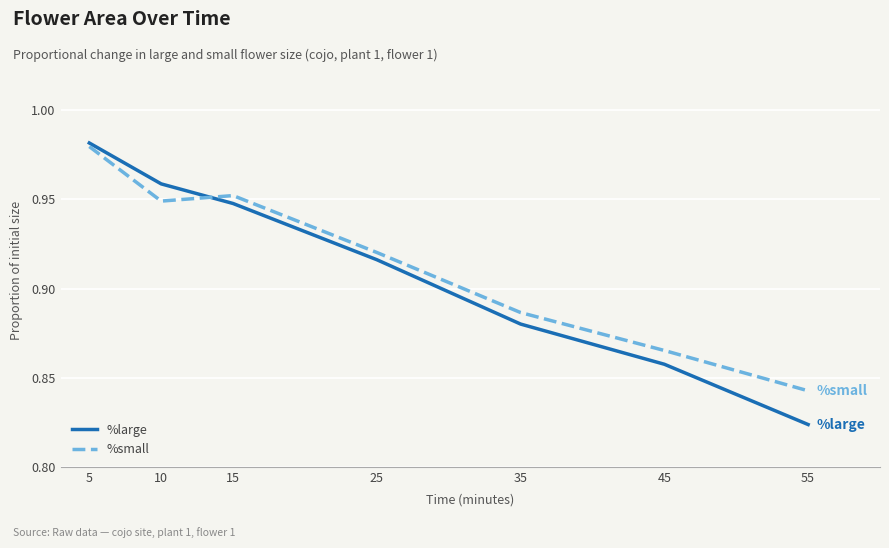

At which category is the sum across all series the highest?

5